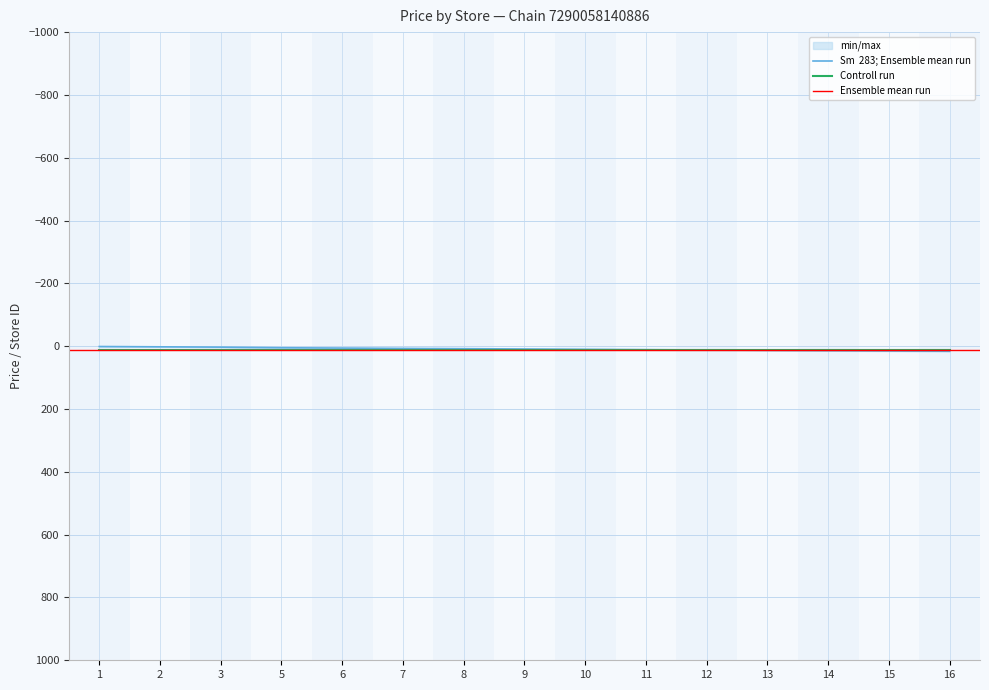

The chart shows a value of 1 at 2. True or false?

False